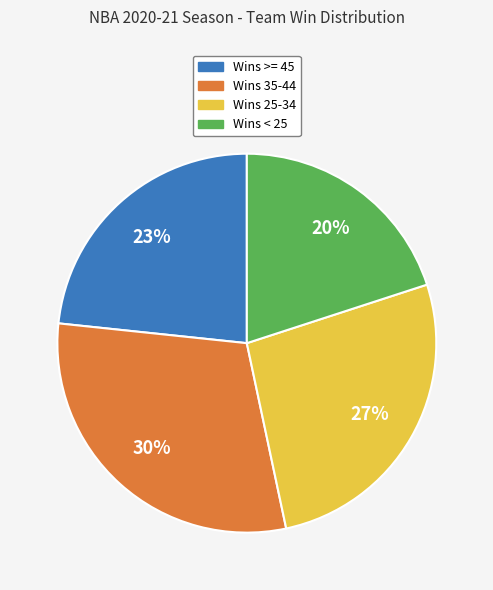

To the nearest percent, what is the difference between the largest and smallest slice percentages?

10%